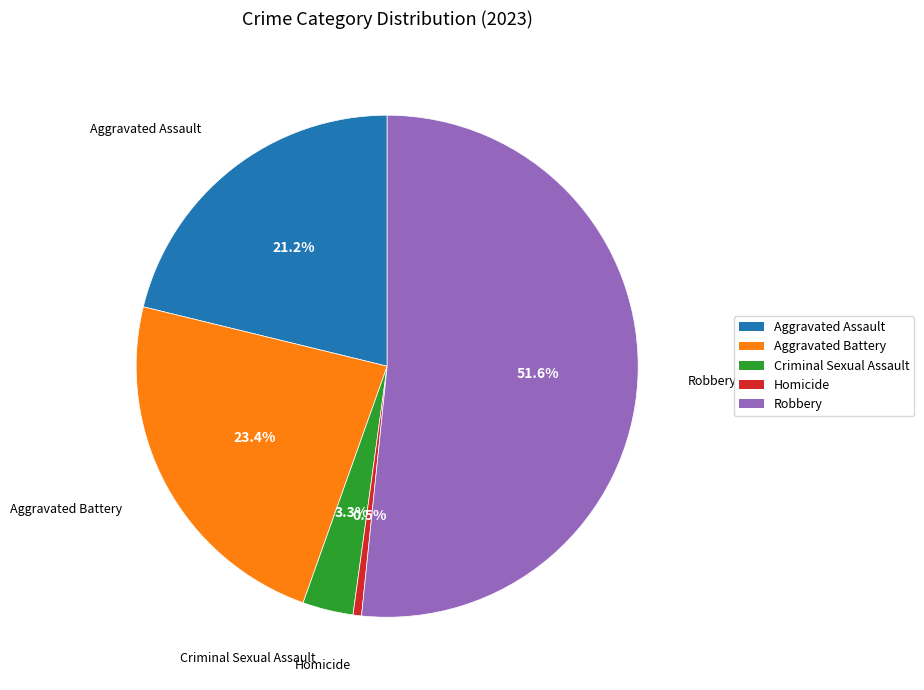

How many segments does this pie chart have?

5